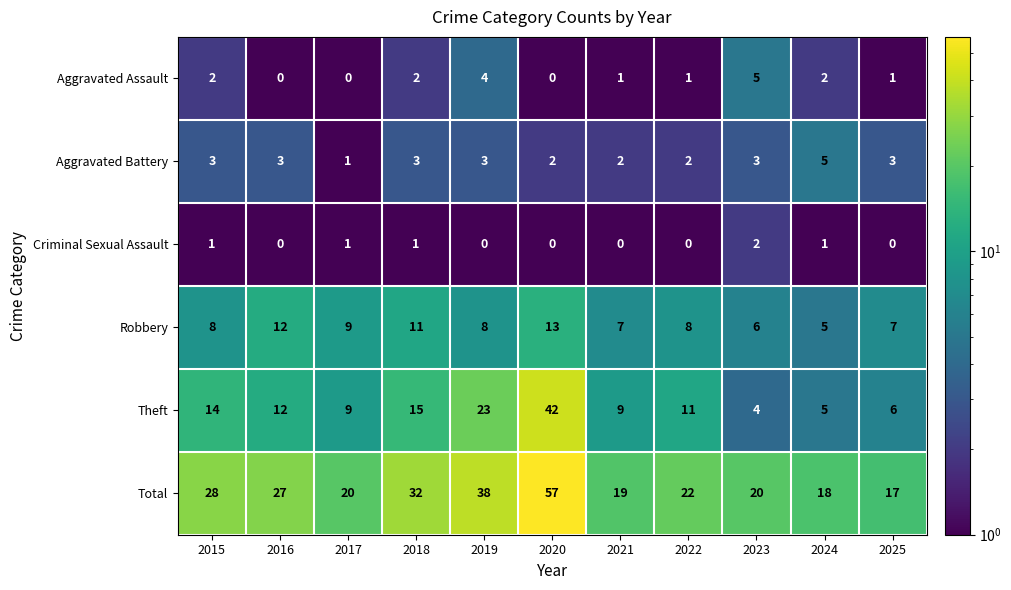

What is the difference between the maximum and minimum values in the Aggravated Battery series?

4